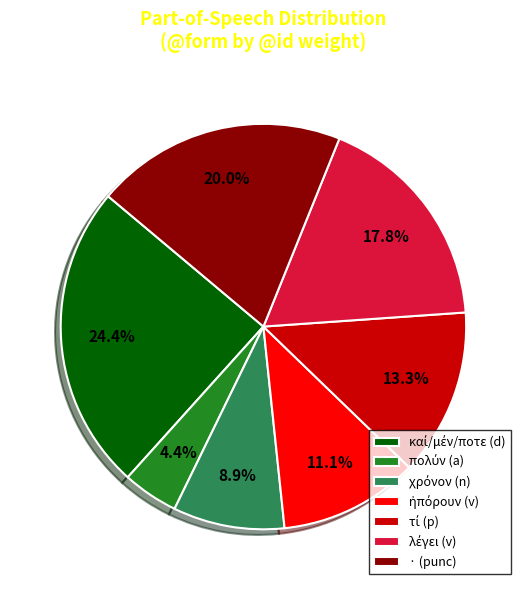

Count the number of slices in the pie.

7